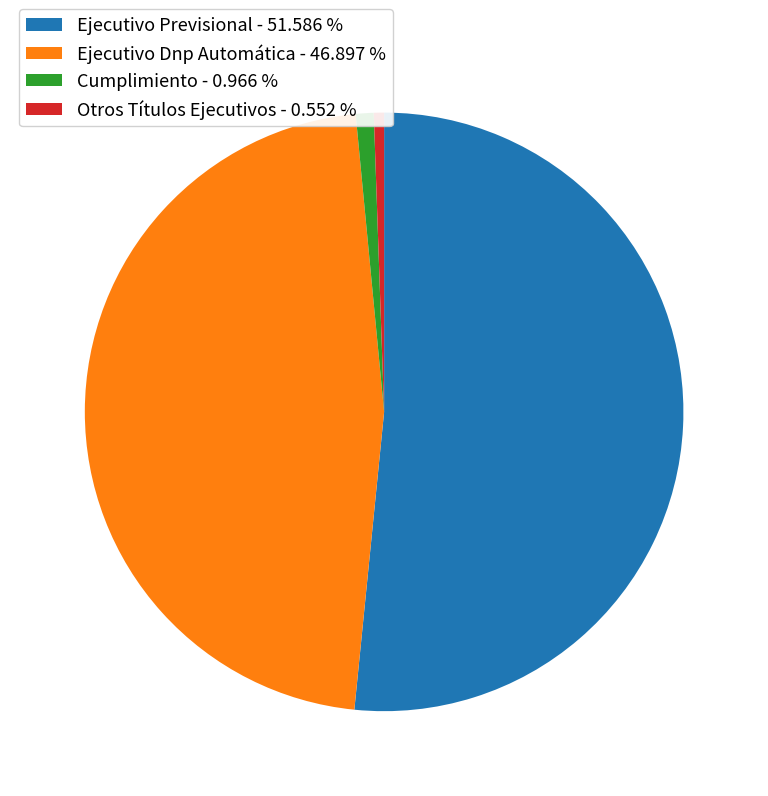

Combined, do Ejecutivo Previsional and Otros Títulos Ejecutivos account for over 50%?

Yes